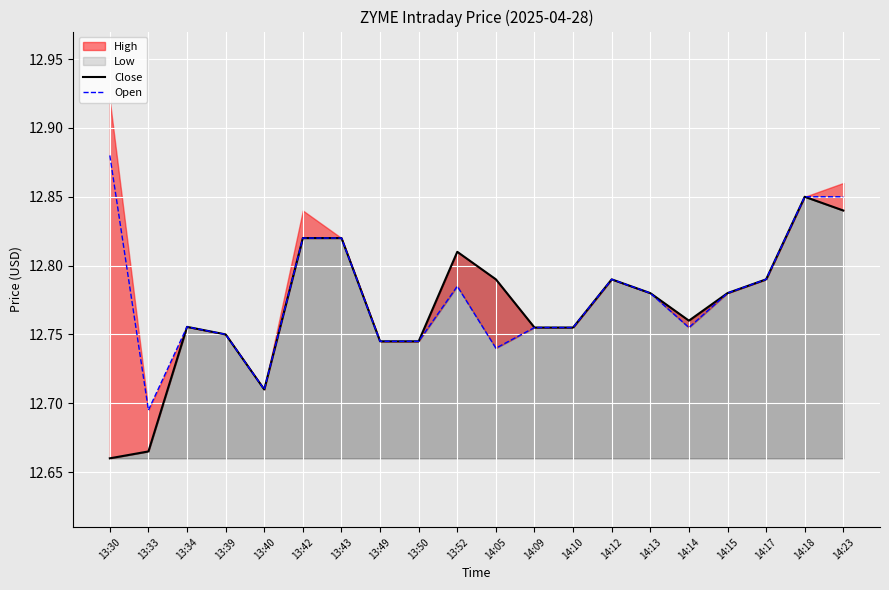

Which category has the highest value in the Open series?

13:30